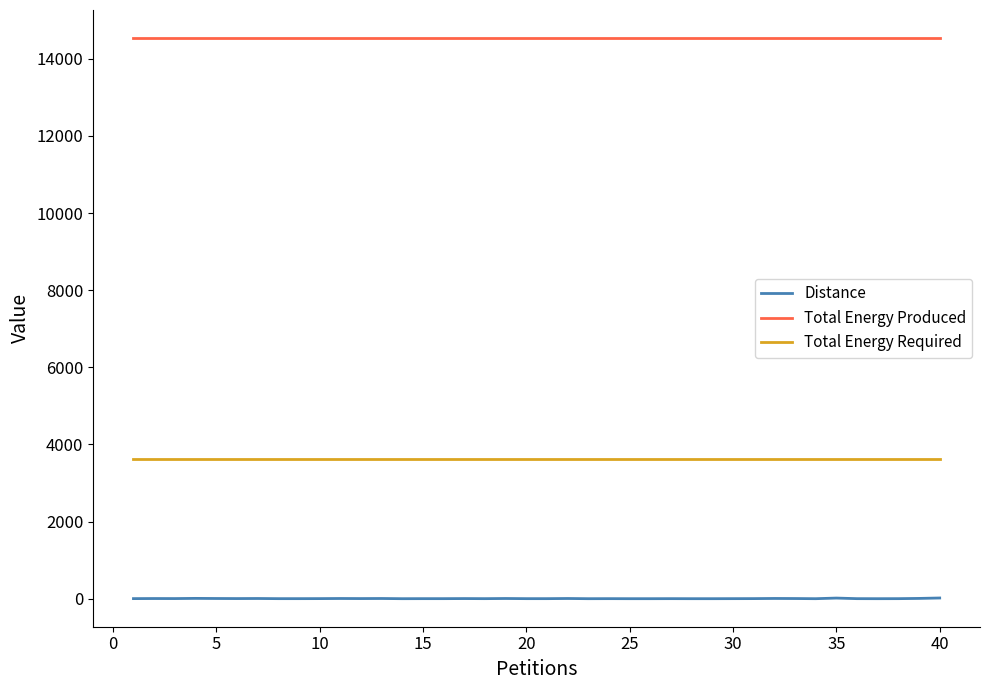

Which series has the largest total across all categories?

Total Energy Produced